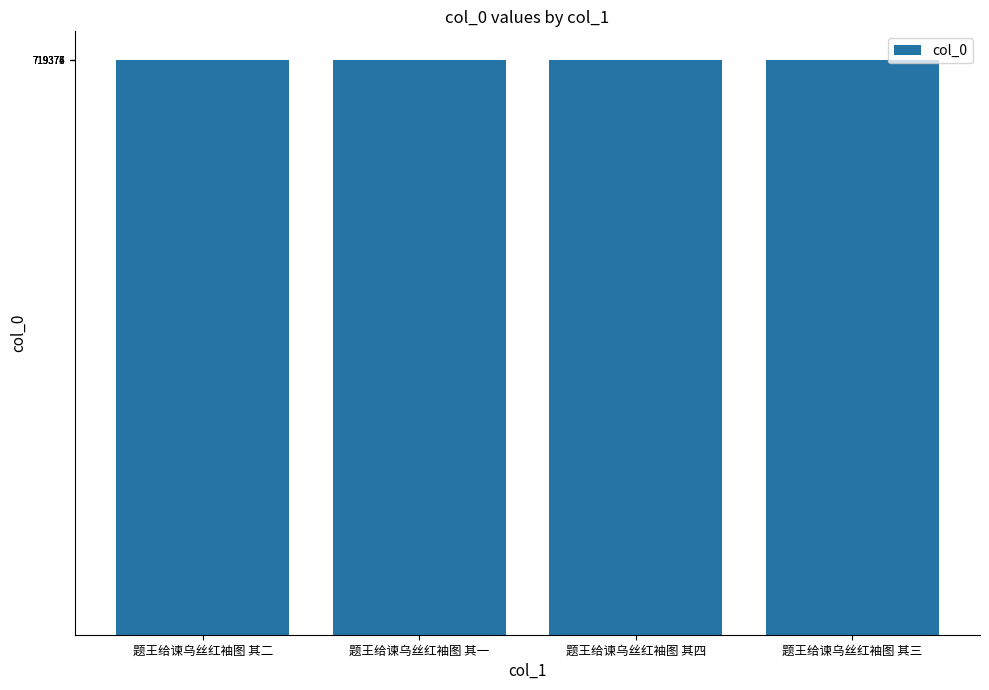

The chart shows a value of 1053673 at 题王给谏乌丝红袖图 其二. True or false?

False